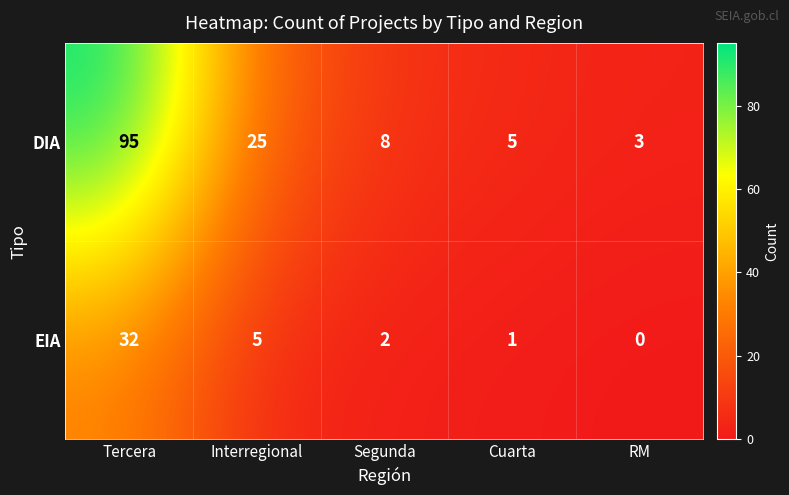

List the series in order of their peak value, lowest first.

EIA, DIA